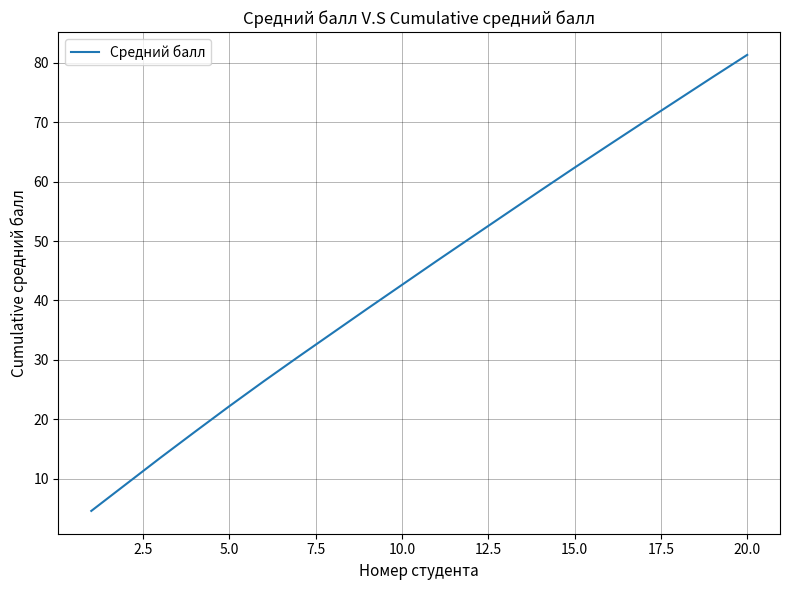

True or false: the data has more than 1 interior local peaks.

False